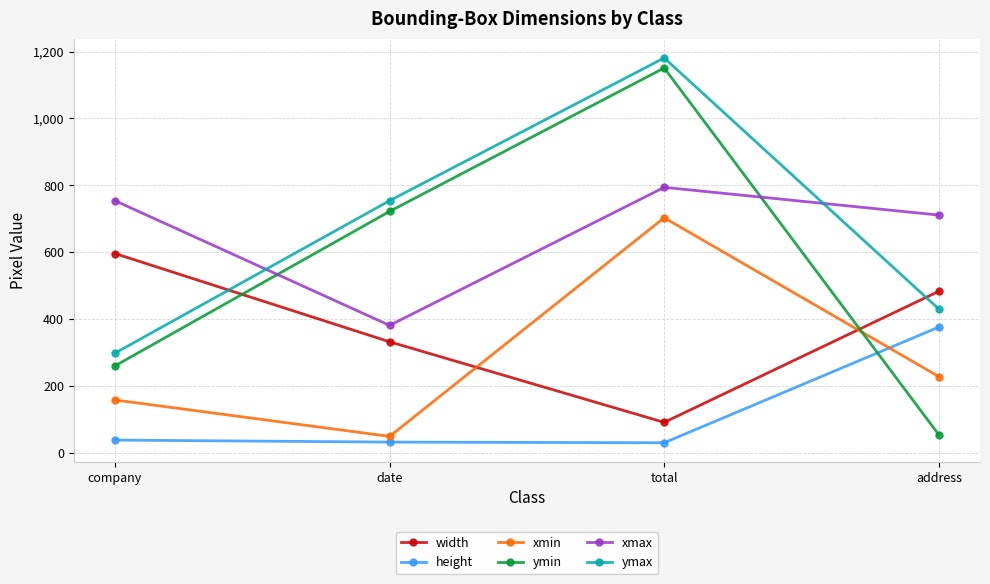

Where is the first local maximum for ymin?

total